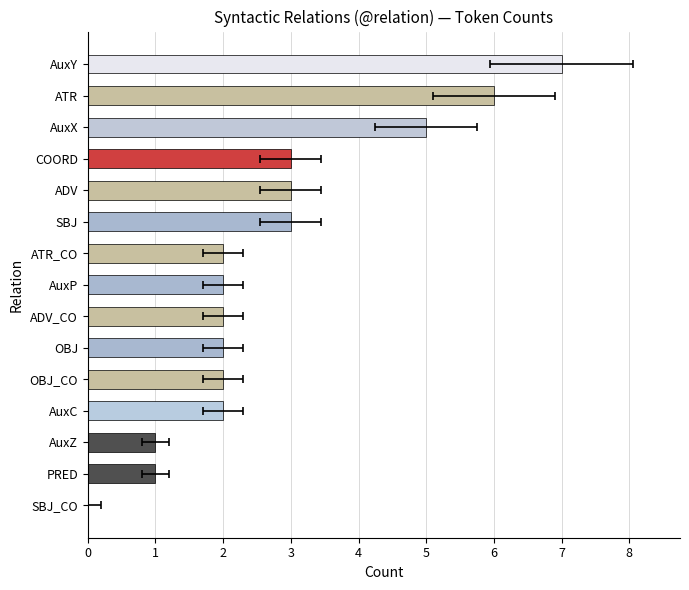

The value at PRED is 1. True or false?

False